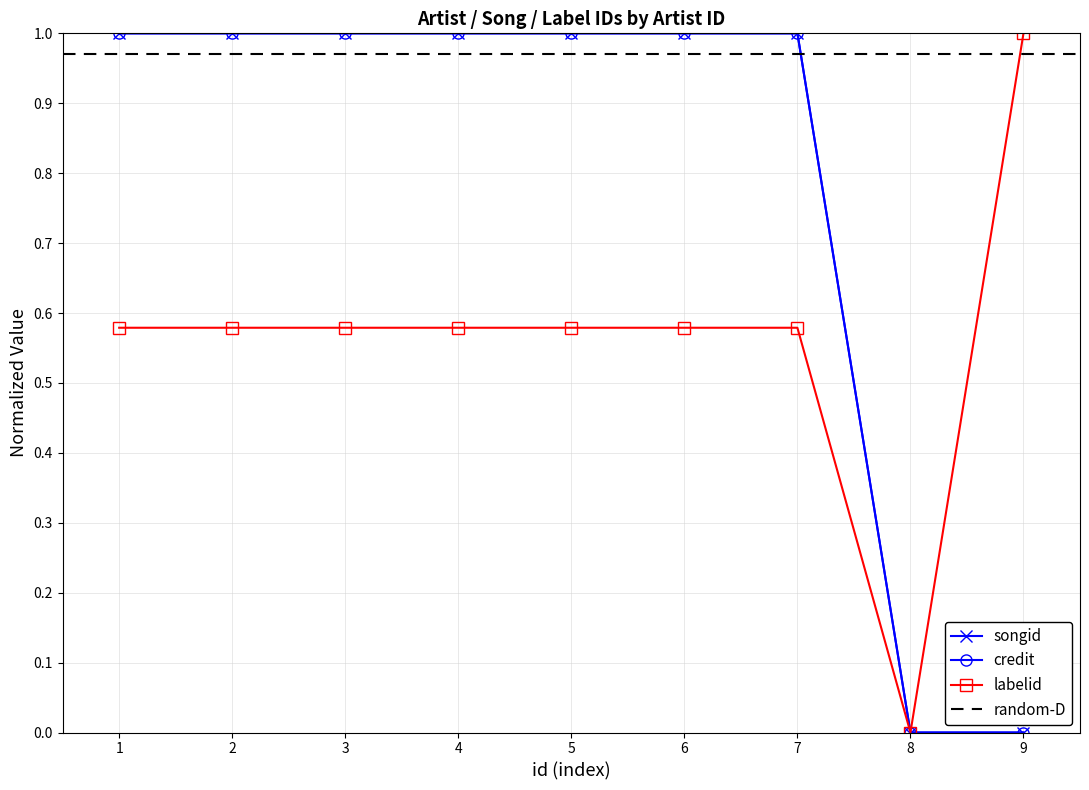

Which series has the largest total across all categories?

credit